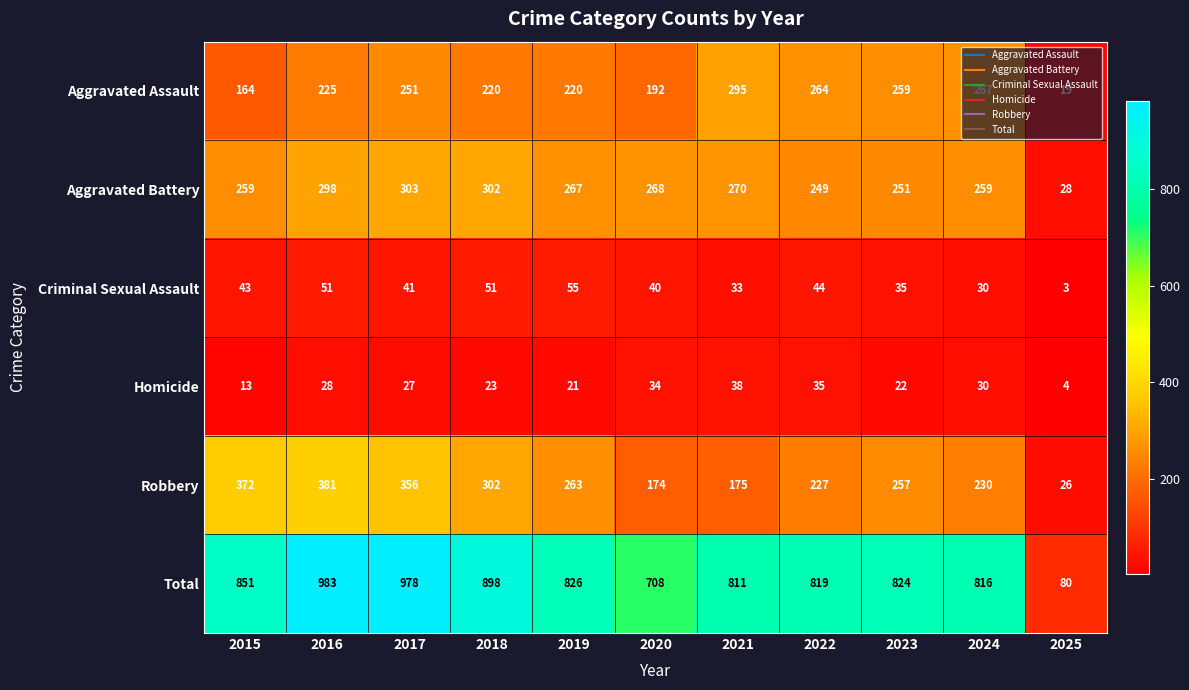

Where is Robbery nearest to the value 203?

2022